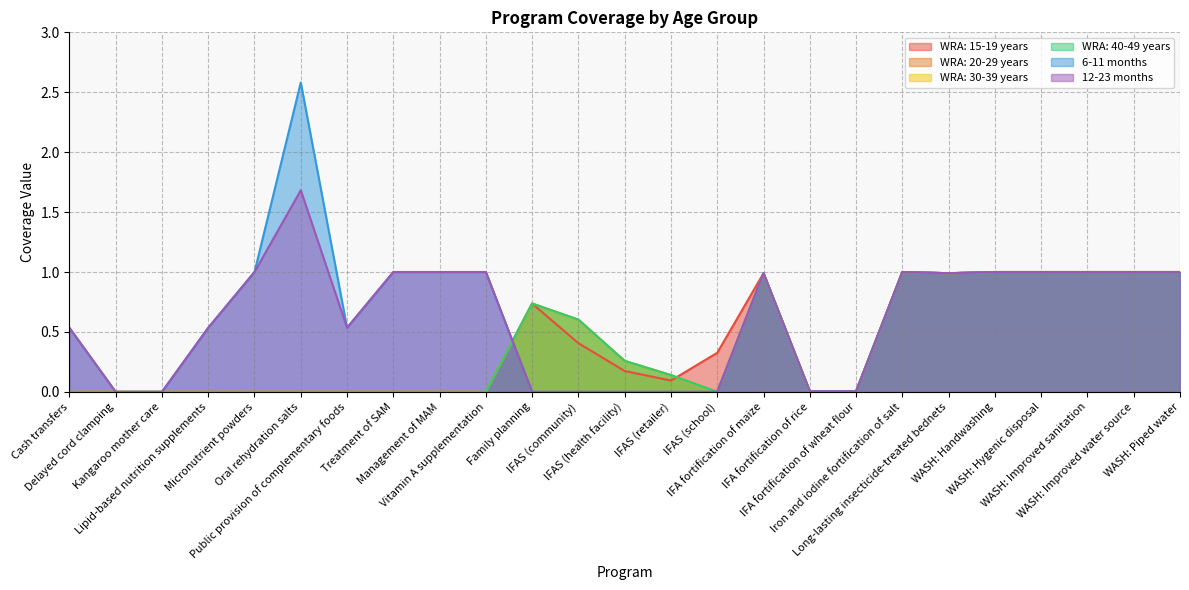

What position from the left is WASH: Hygenic disposal?

22